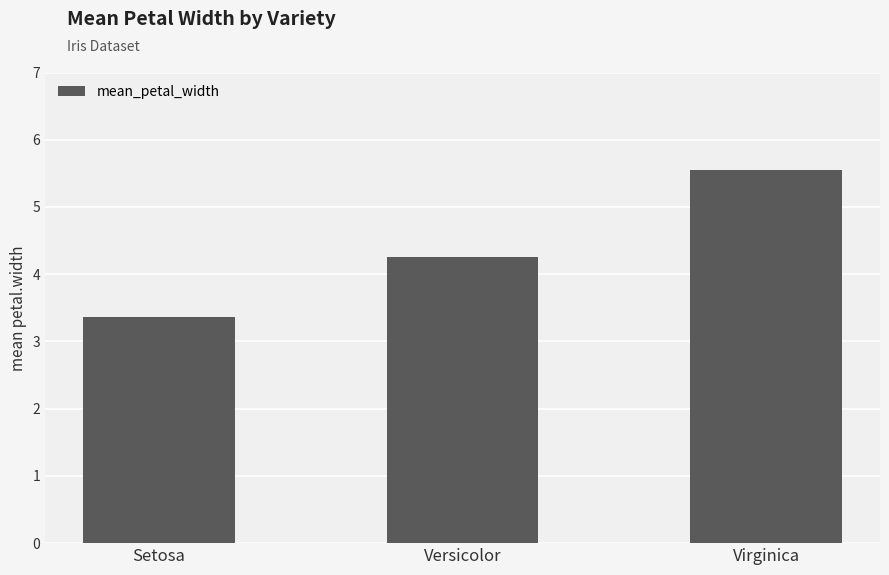

Is it true that the value at Versicolor is 4.3?

True